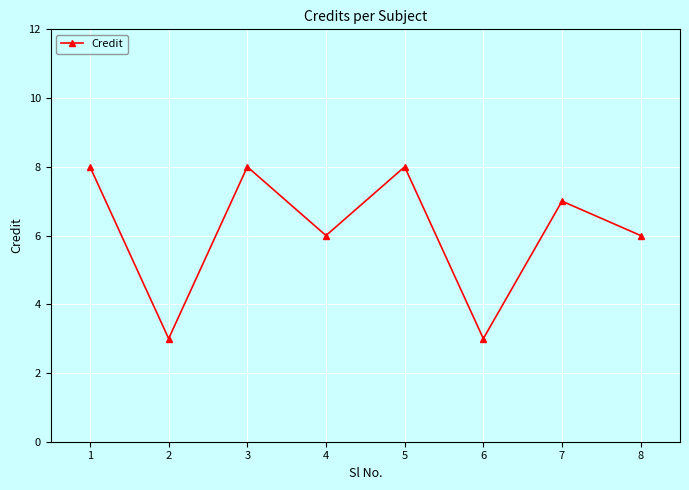

What is the change in value from 2 to 3?

+5